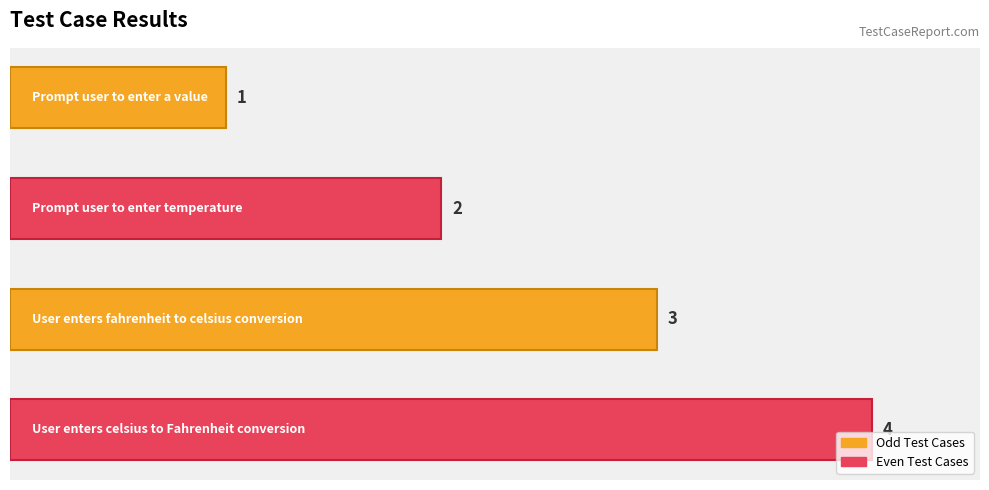

What is the maximum value shown in the chart?

4